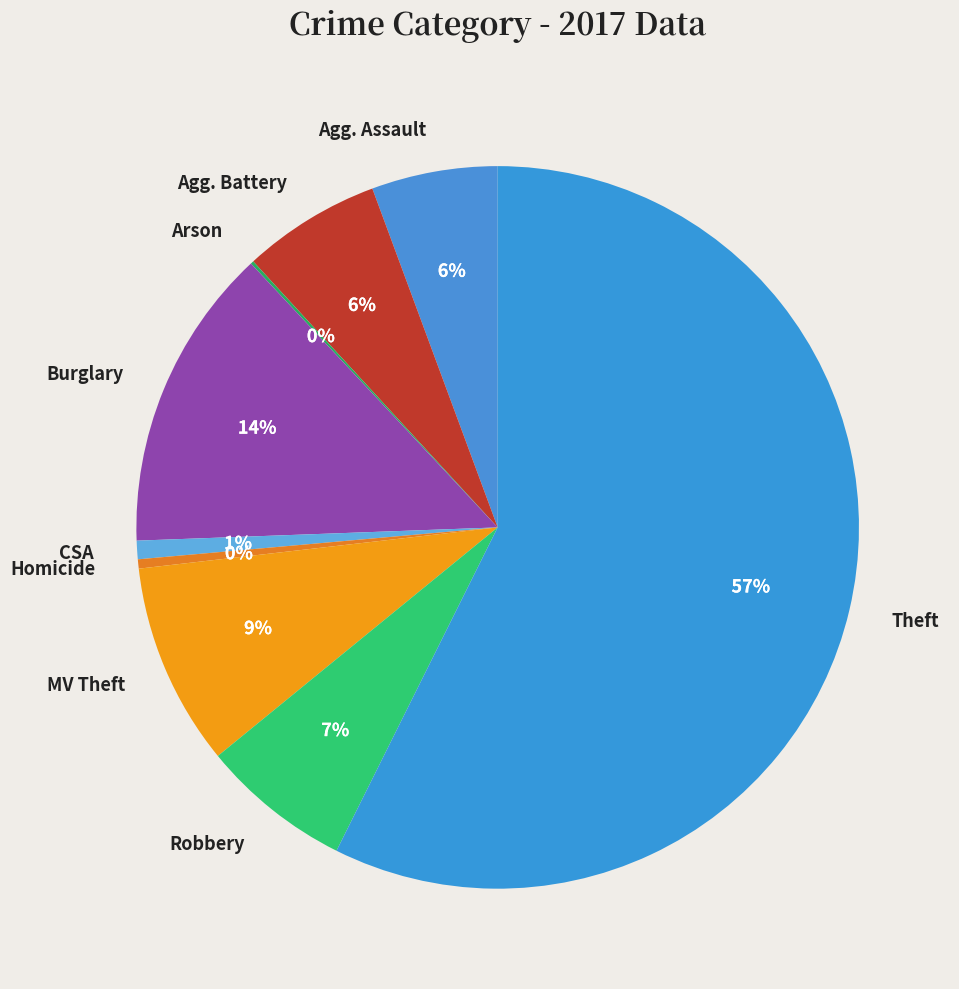

What percentage is the Robbery slice, to the nearest percent?

7%